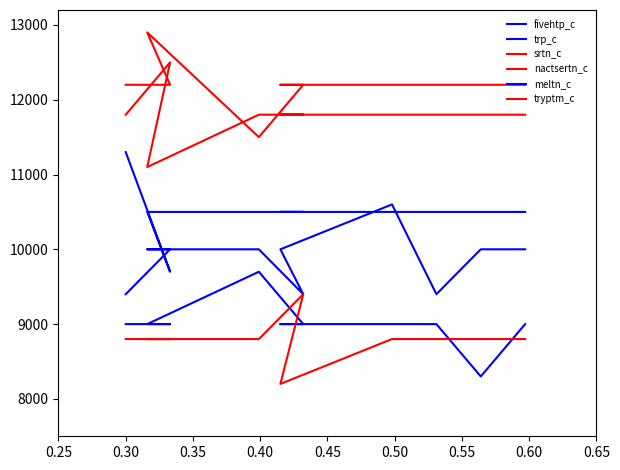

True or false: trp_c has more than 1 points higher than both neighbors.

False